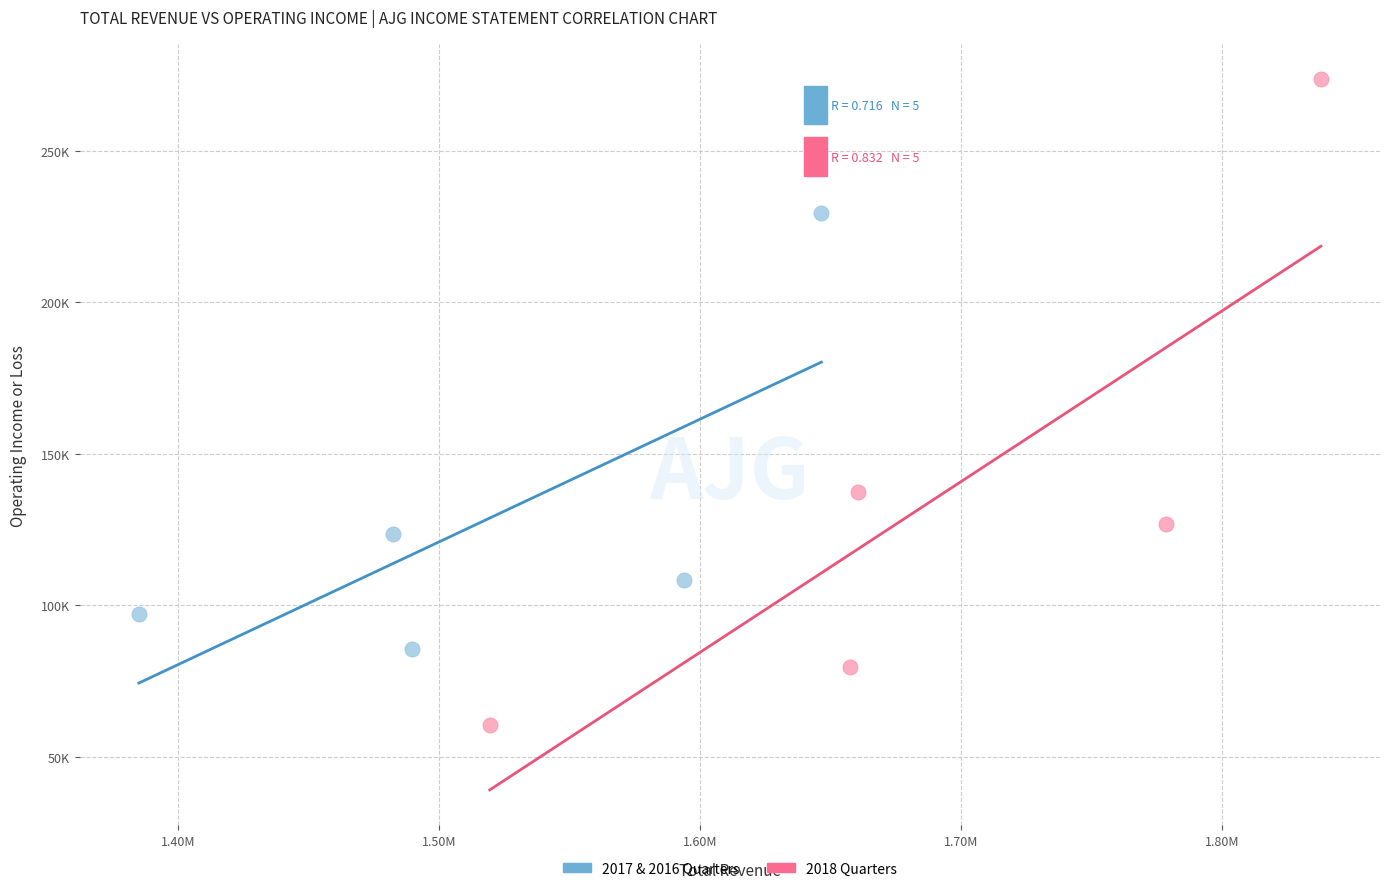

What are all the series names shown in the legend?

2017 & 2016 Quarters, 2018 Quarters